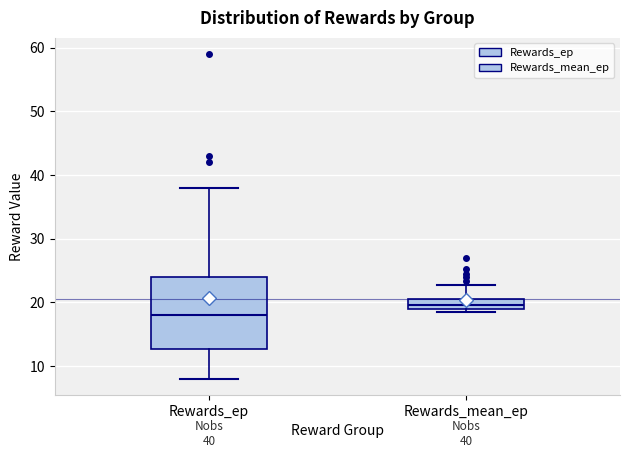

Which box's median line is the lowest?

Rewards_ep